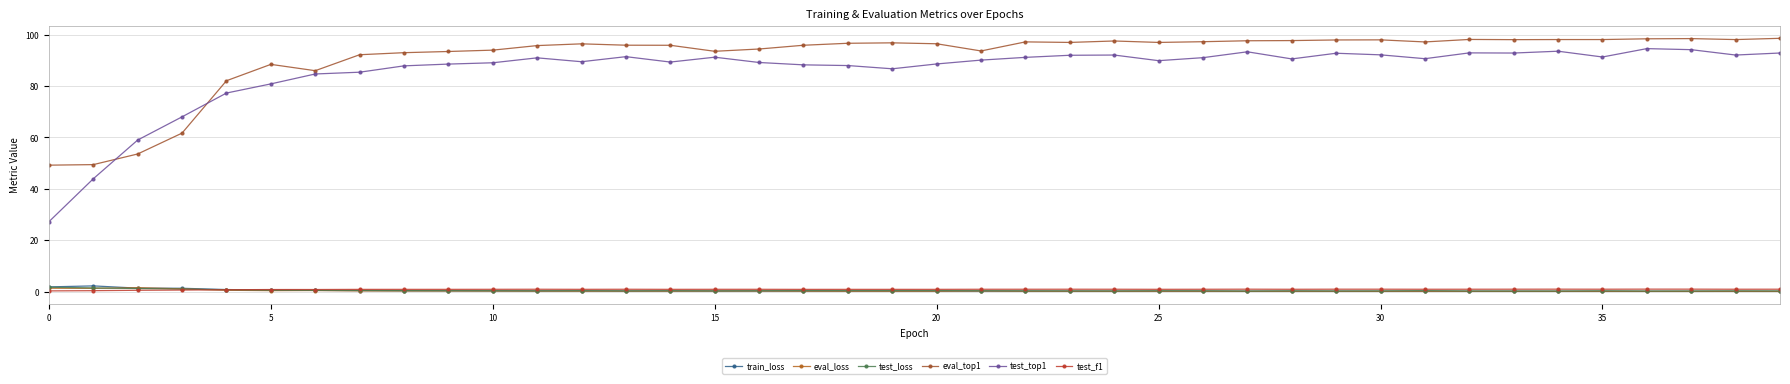

How many distinct data groups are displayed?

6